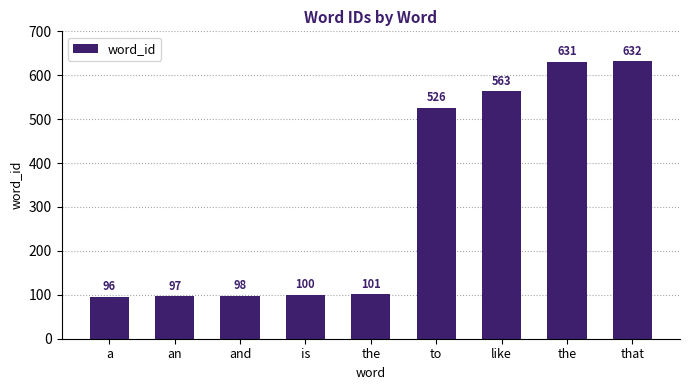

Does the chart contain any negative values?

No